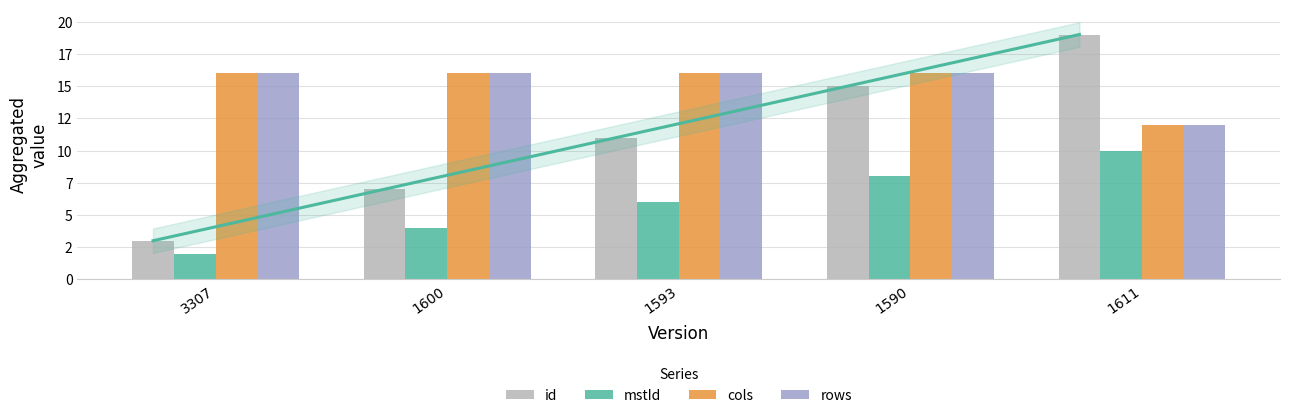

What are all the series names shown in the legend?

id, mstId, cols, rows